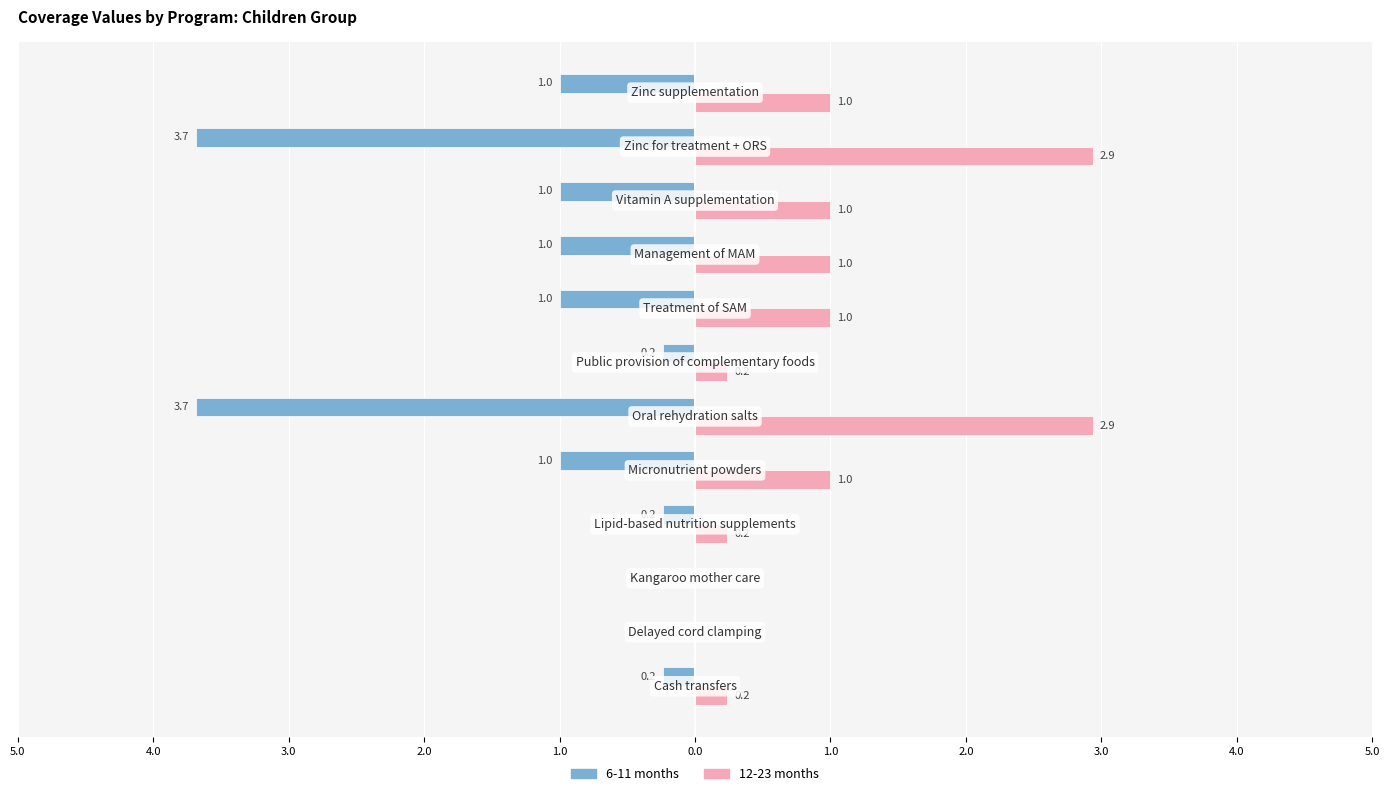

What is the sum of all 12-23 months values?

11.6